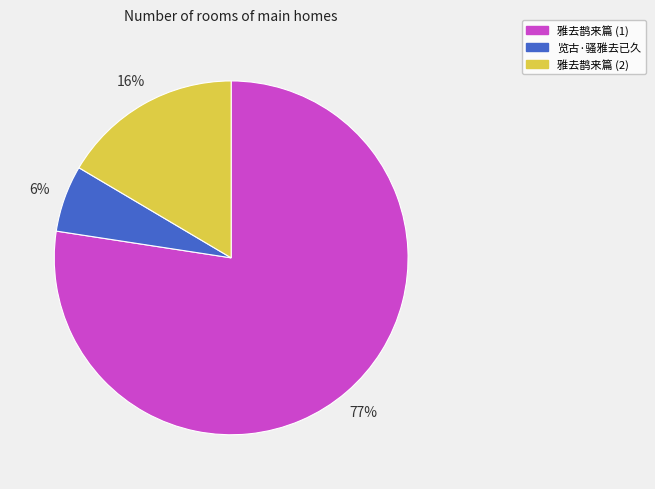

Is the sum of 雅去鹊来篇 (1) and 雅去鹊来篇 (2) greater than half?

Yes